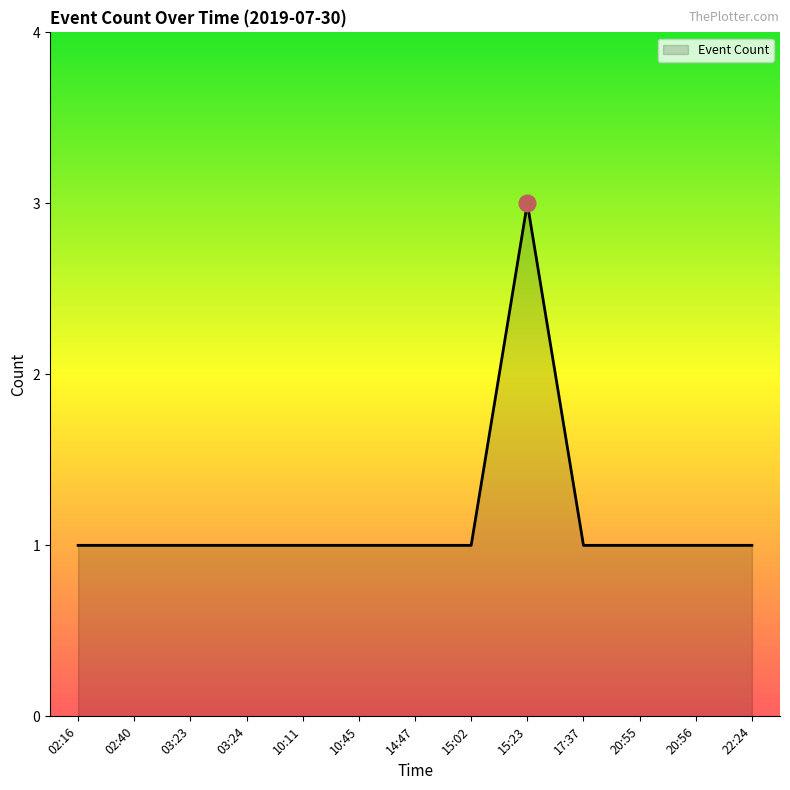

What is the ratio of the value at 02:40 to the value at 03:23?

1.0